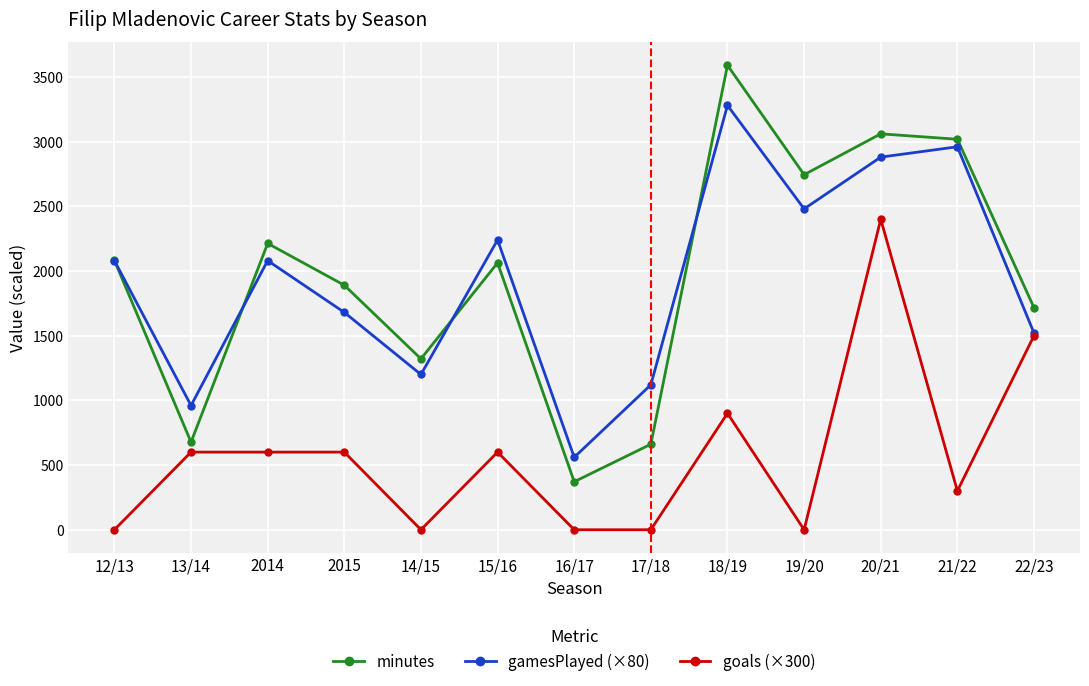

At which category does gamesPlayed (×80) reach its first local peak?

2014